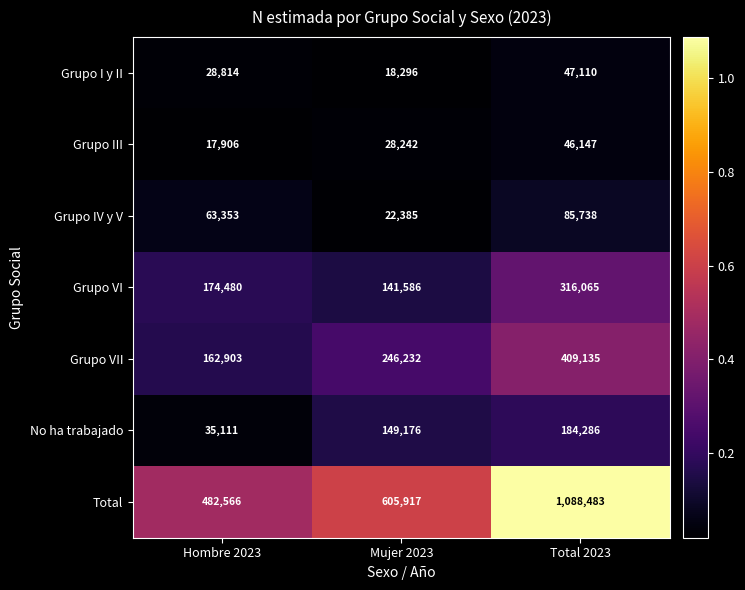

Count the number of categories in the chart.

3